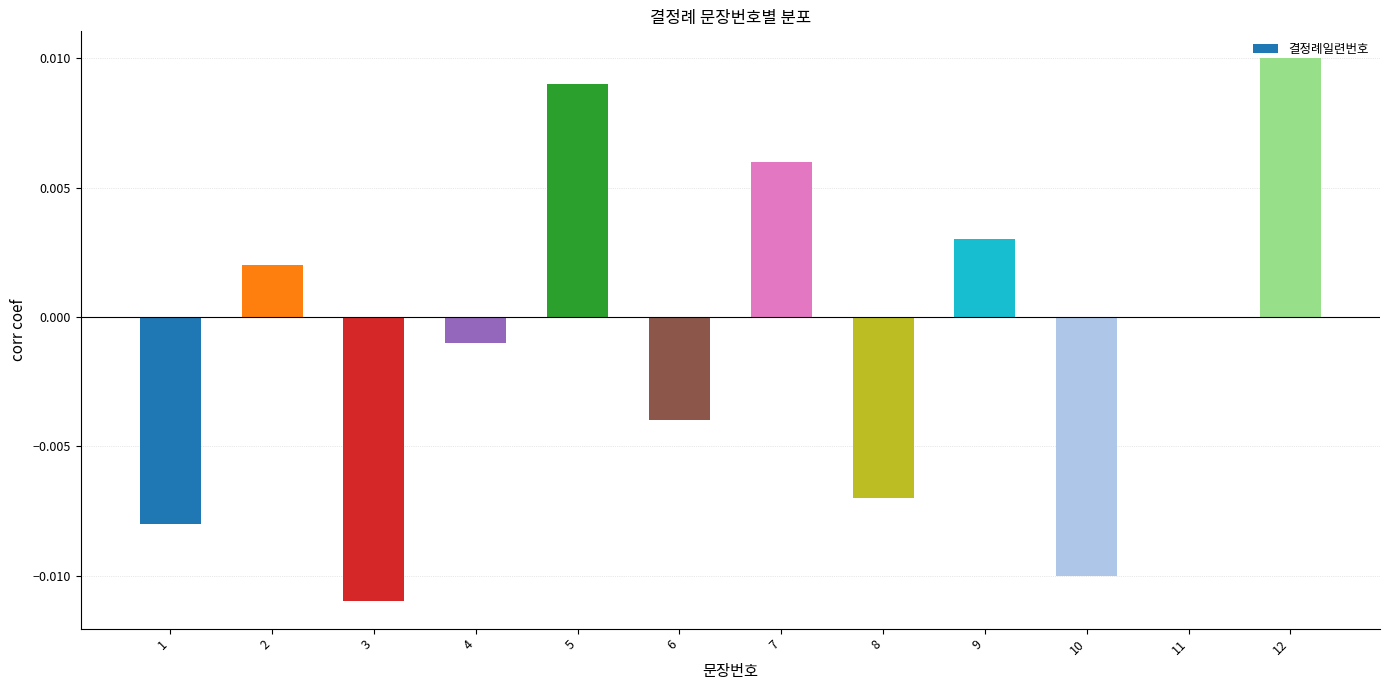

Between 10 and 11, which is larger?

11